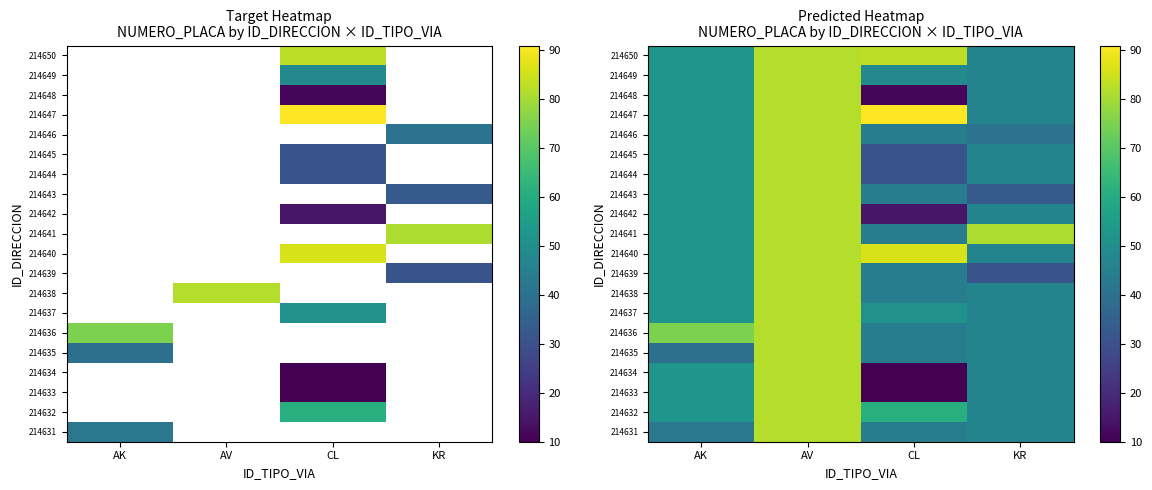

What is the minimum value shown in the chart?

10.0